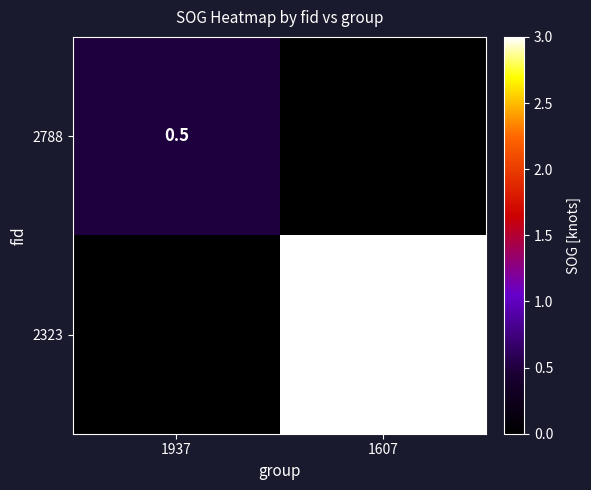

Is the value of 2323 at 1607 greater than the value of 2788 at 1937?

Yes